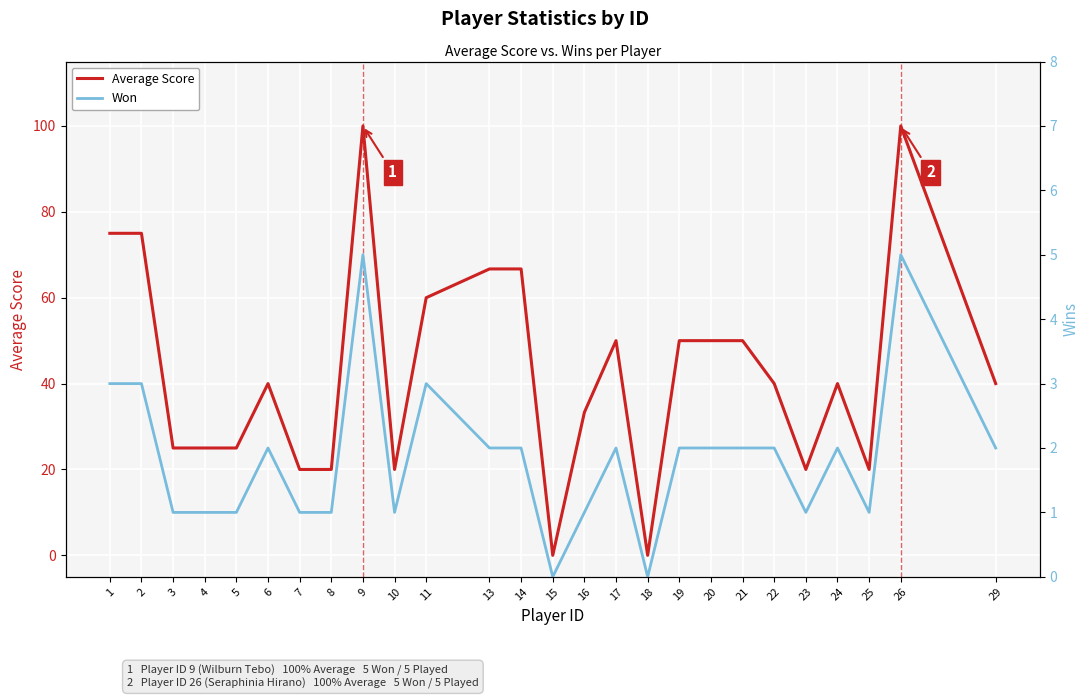

True or false: Average Score and Won intersect in this chart.

False